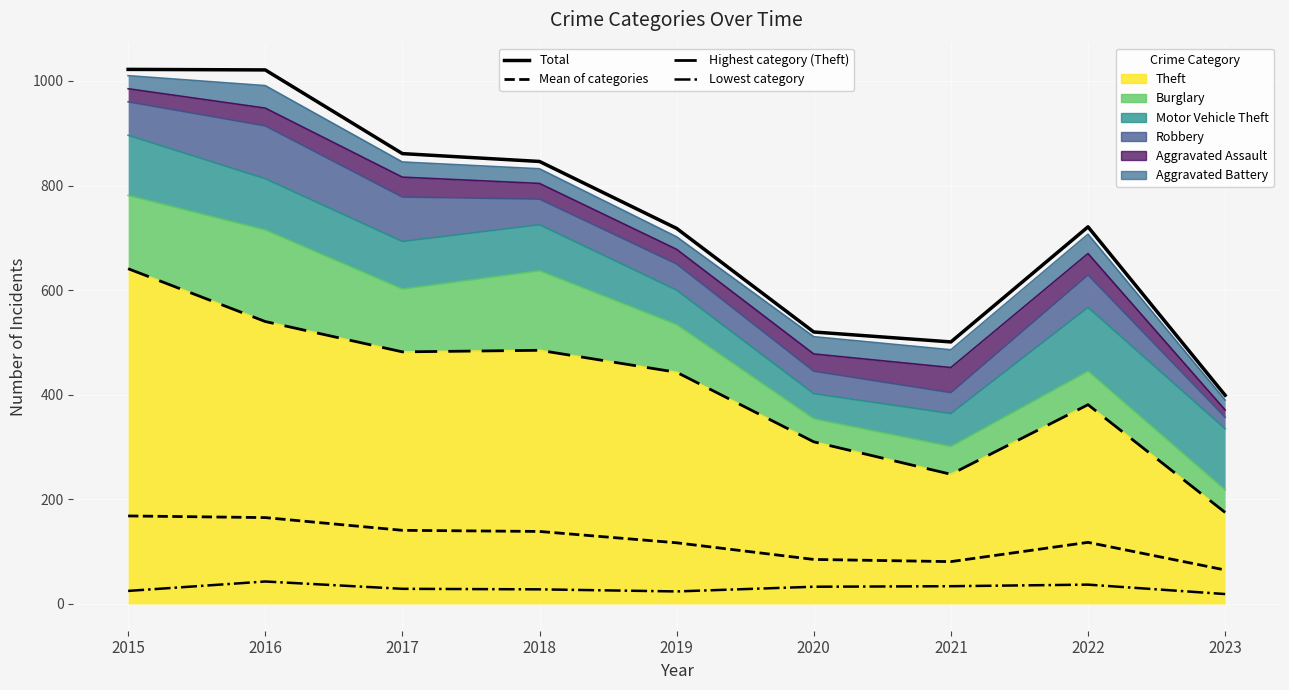

What is the value of the Total point at the 5th from the left?

718.0